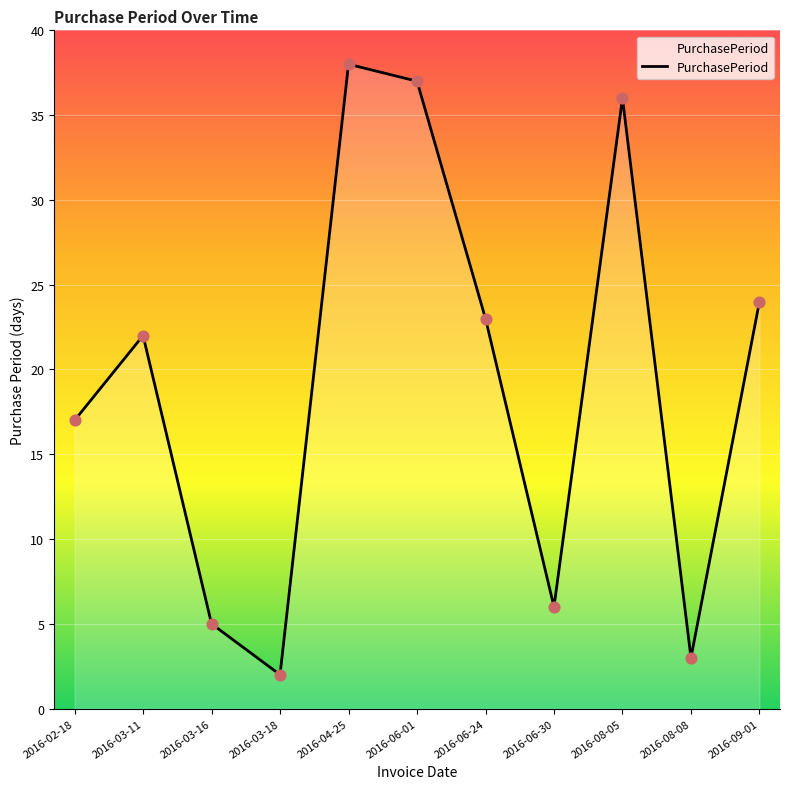

What is the ratio of the value at 2016-03-16 to the value at 2016-02-18?

0.3